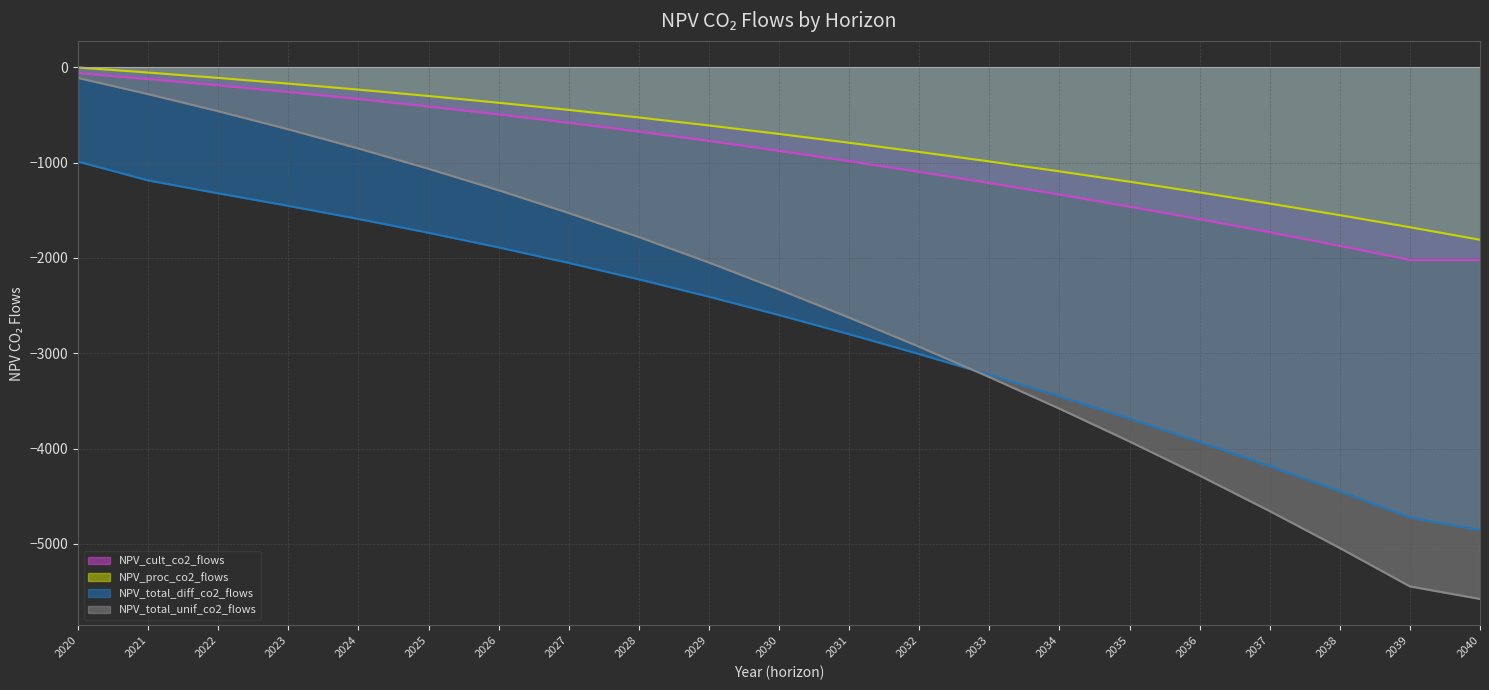

What is the sum of the NPV_cult_co2_flows values at 2024 and 2034?

-1665.1